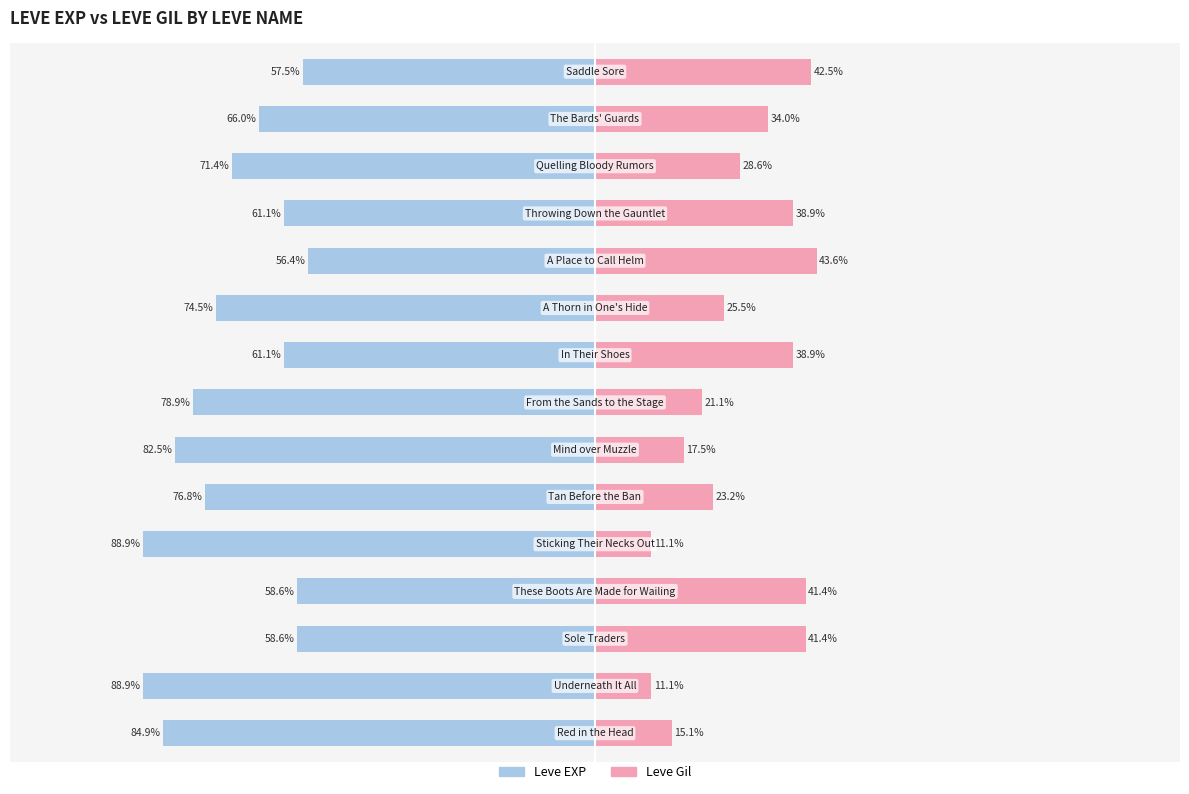

Reading left to right, what are all the values shown in this chart?

Leve EXP: -84.9	-88.9	-58.6	-58.6	-88.9	-76.8	-82.5	-78.9	-61.1	-74.5	-56.4	-61.1	-71.4	-66.0	-57.5
Leve Gil: 15.1	11.1	41.4	41.4	11.1	23.2	17.5	21.1	38.9	25.5	43.6	38.9	28.6	34.0	42.5